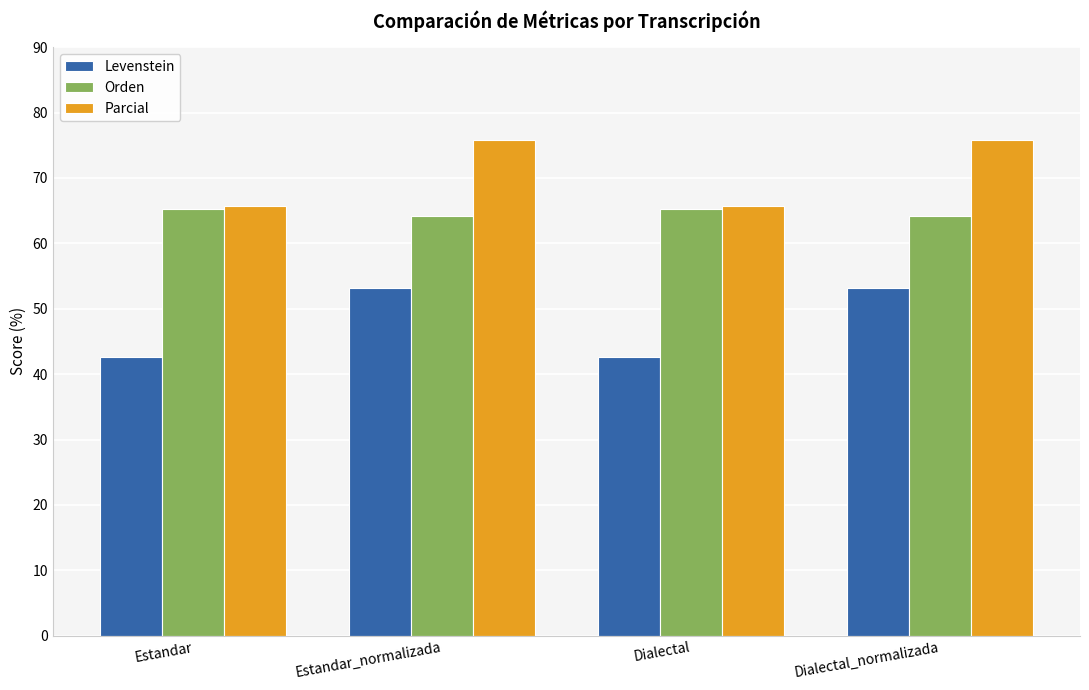

How many data points in Orden are less than 65?

2